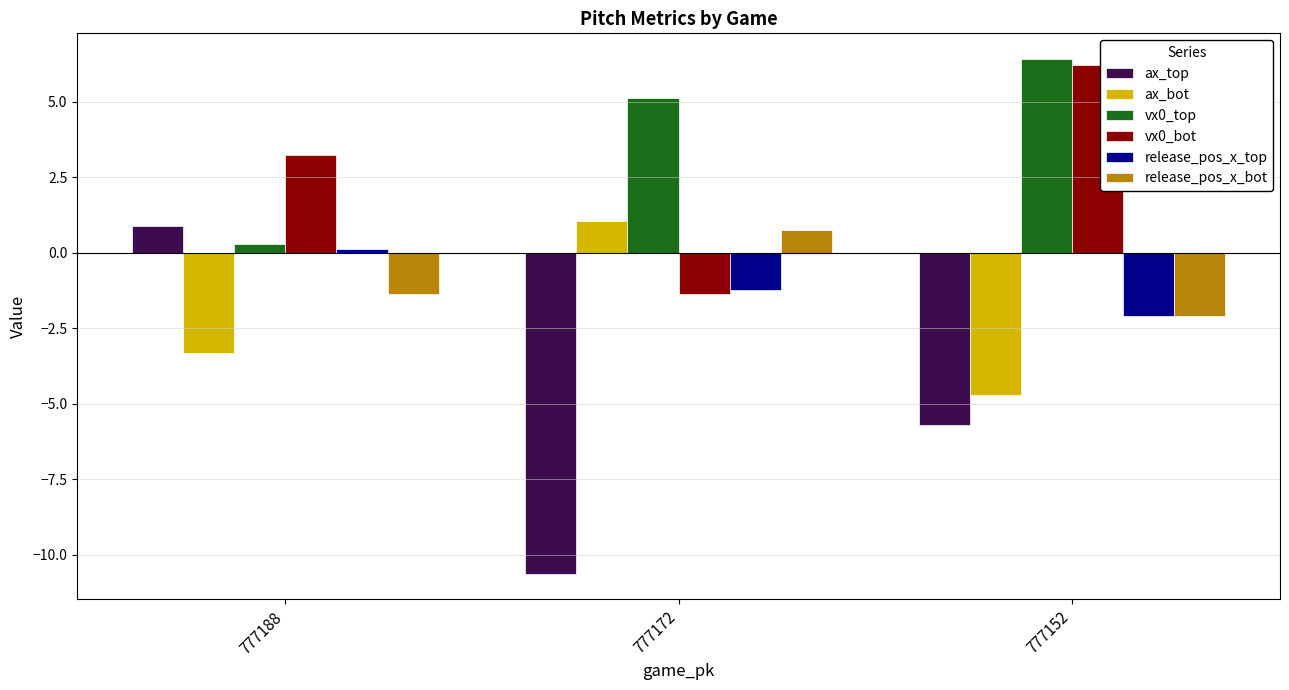

What is the sum of the vx0_bot values at 777172 and 777188?

1.8